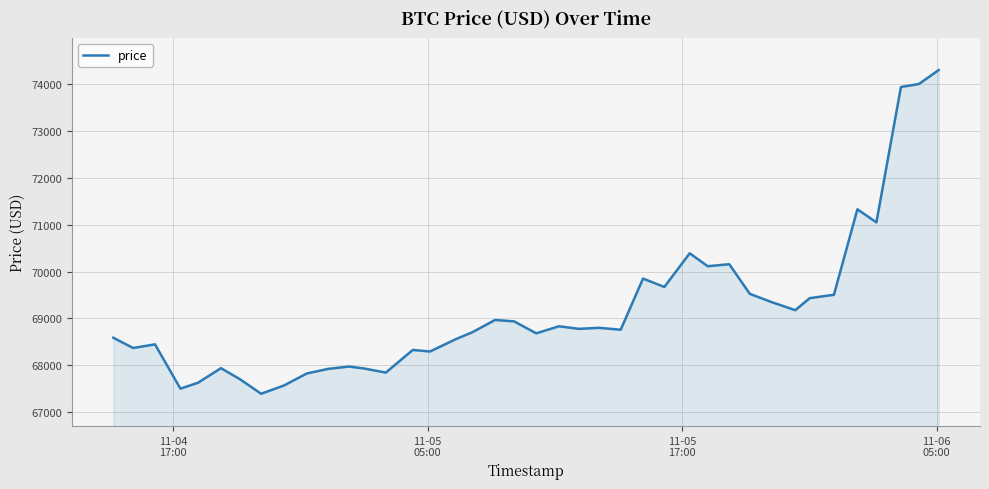

What is the maximum value shown in the chart?

74299.2